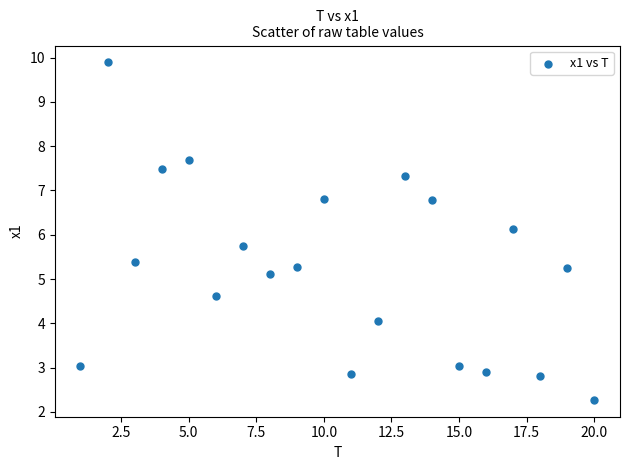

What is the range of X values (max minus min)?

19.0